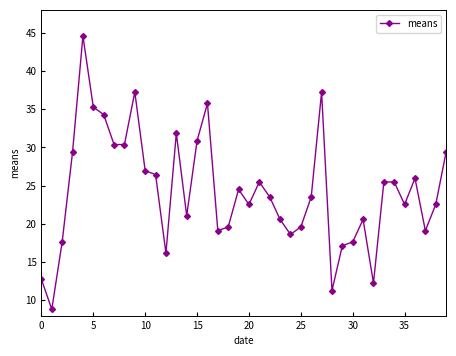

What is the value of the 29th point from the left?

11.3